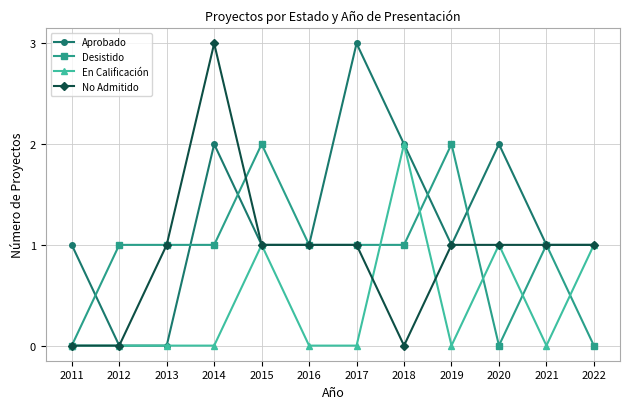

Between which two adjacent categories do Desistido and Aprobado first intersect?

2011 and 2012